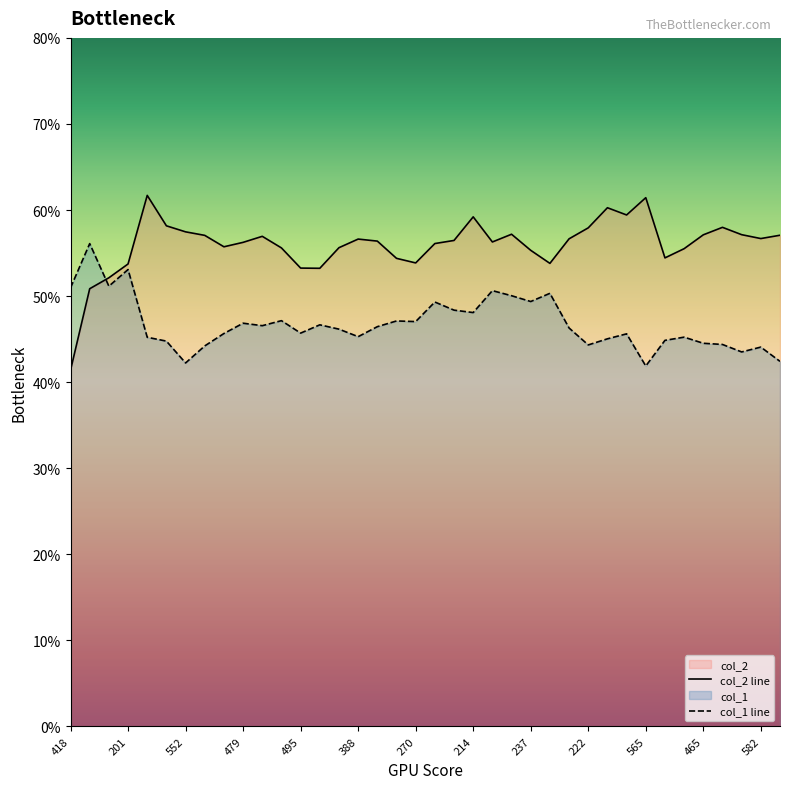

Reading left to right, what are all the values shown in this chart?

col_2 line: 4.1	5.1	5.2	5.4	6.2	5.8	5.7	5.7	5.6	5.6	5.7	5.6	5.3	5.3	5.6	5.7	5.6	5.4	5.4	5.6	5.6	5.9	5.6	5.7	5.5	5.4	5.7	5.8	6.0	5.9	6.1	5.4	5.6	5.7	5.8	5.7	5.7	5.7
col_1 line: 5.1	5.6	5.1	5.3	4.5	4.5	4.2	4.4	4.6	4.7	4.7	4.7	4.6	4.7	4.6	4.5	4.6	4.7	4.7	4.9	4.8	4.8	5.1	5.0	4.9	5.0	4.6	4.4	4.5	4.6	4.2	4.5	4.5	4.5	4.4	4.4	4.4	4.2